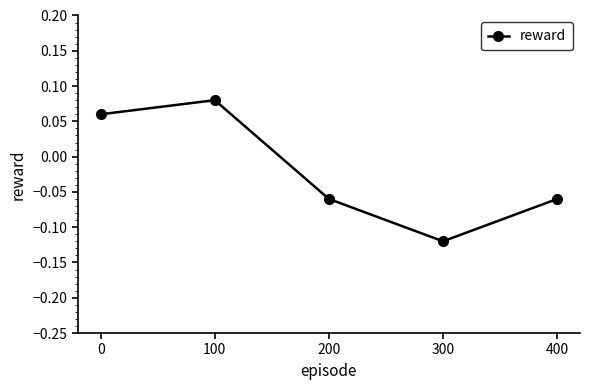

True or false: the data shows -0.0 at 400.

False